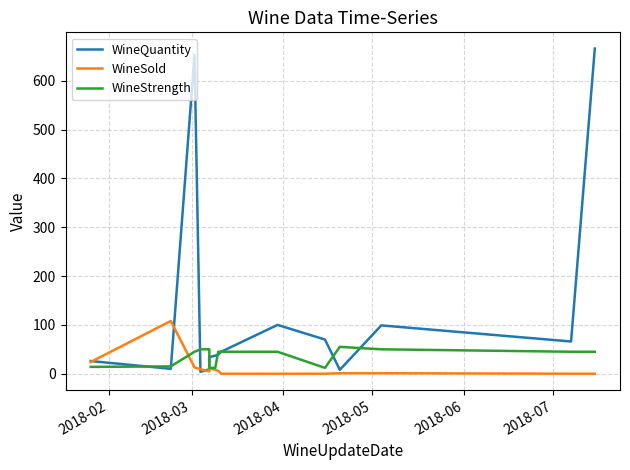

Rank the series by their average value, from lowest to highest.

WineSold, WineStrength, WineQuantity